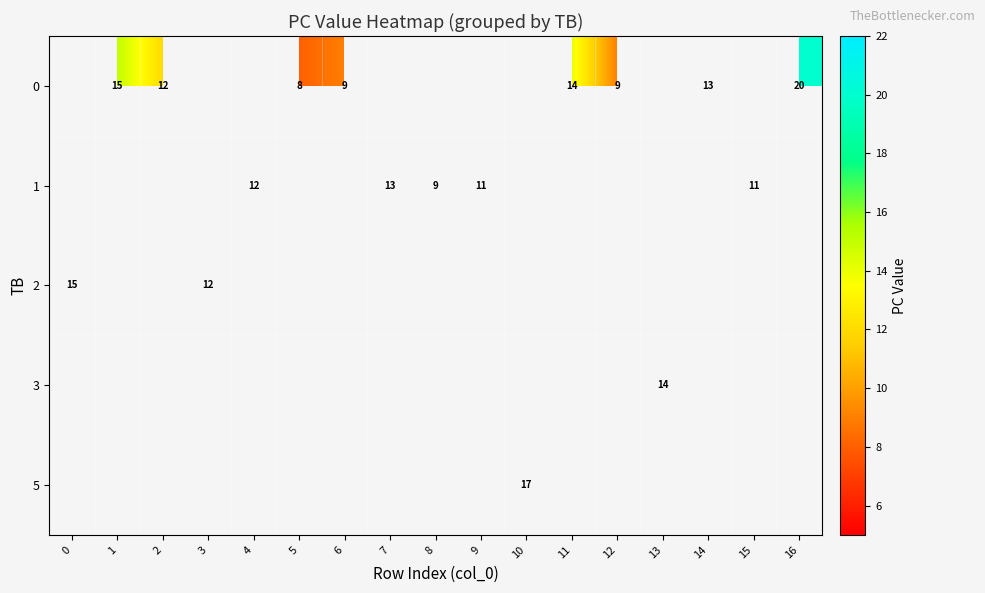

How many series are shown in this chart?

5